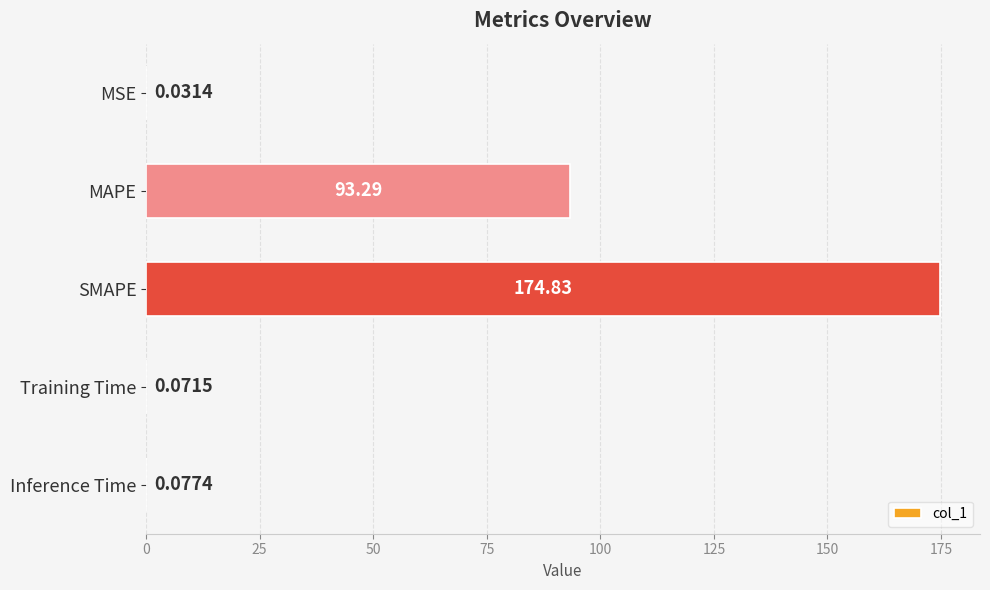

Are the bars horizontal?

Yes